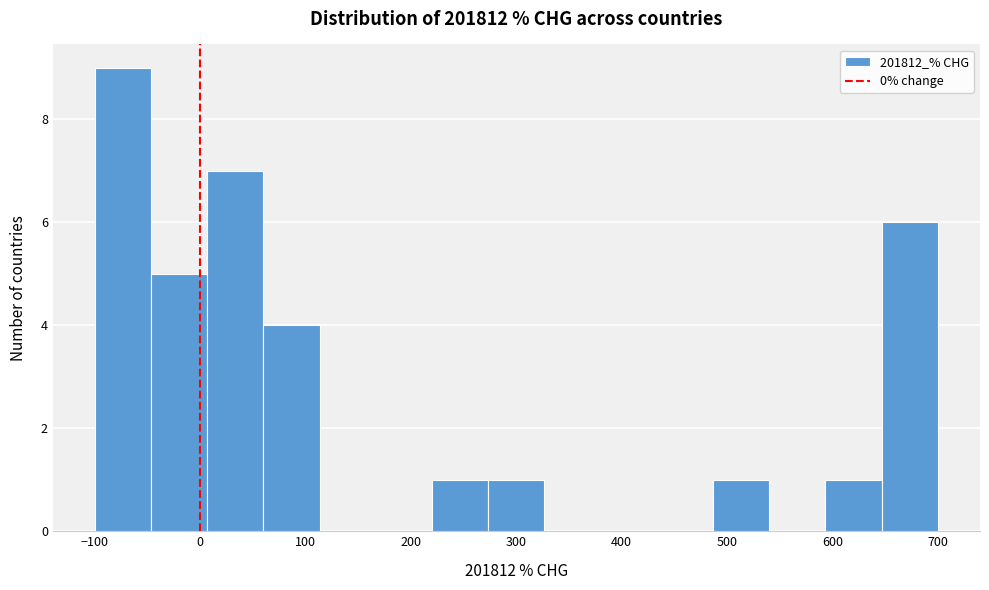

How tall is the bar that spans 490 to 540 on the x-axis? Neither the bar edges nor the heights are printed on the chart, so give them approximately, as read against the axes.

1